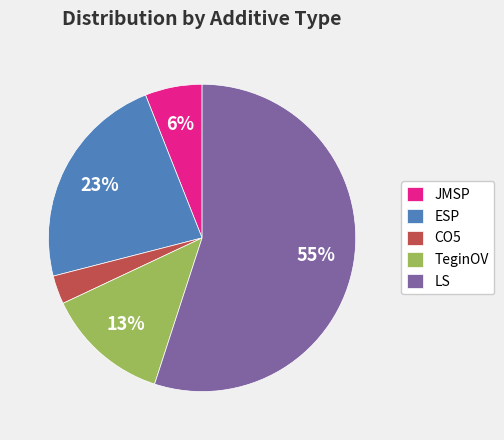

Rank the categories by value from lowest to highest.

CO5, JMSP, TeginOV, ESP, LS